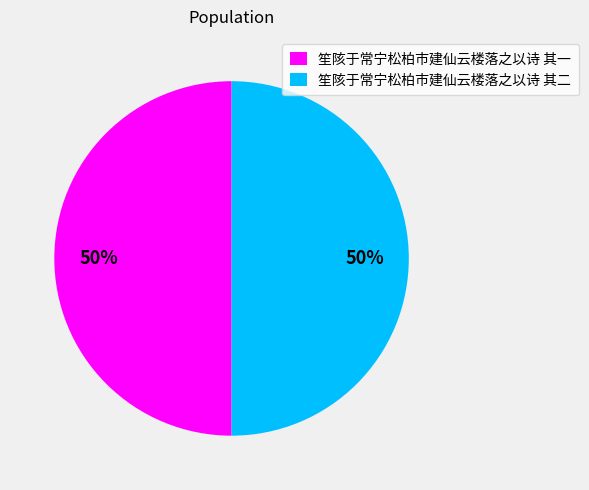

What is the ratio of the value at 笙陔于常宁松柏市建仙云楼落之以诗 其一 to the value at 笙陔于常宁松柏市建仙云楼落之以诗 其二?

1.0